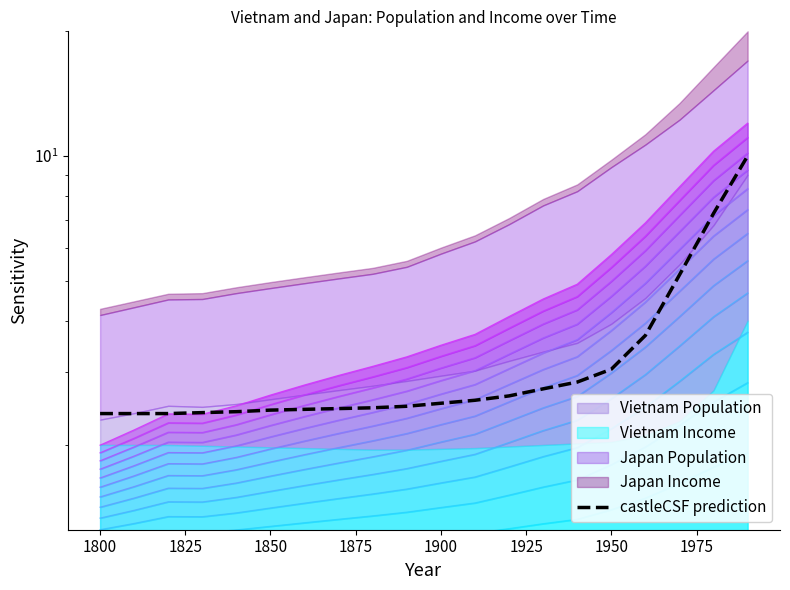

The value at 13 is 1.8. True or false?

False